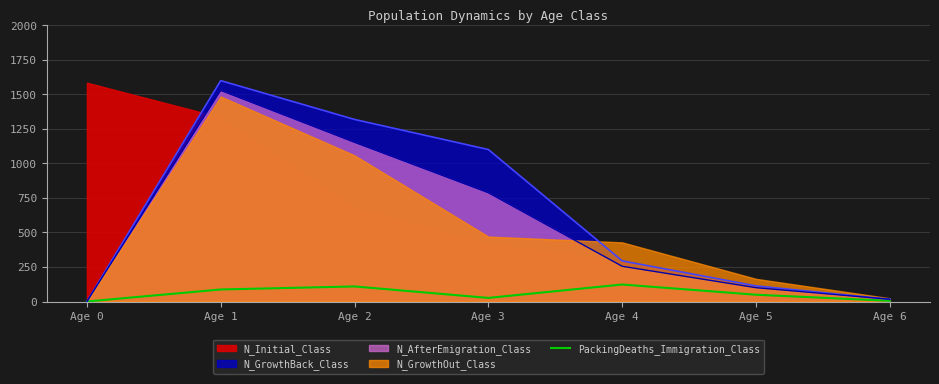

At which label is N_AfterEmigration_Class closest to 764?

Age 3